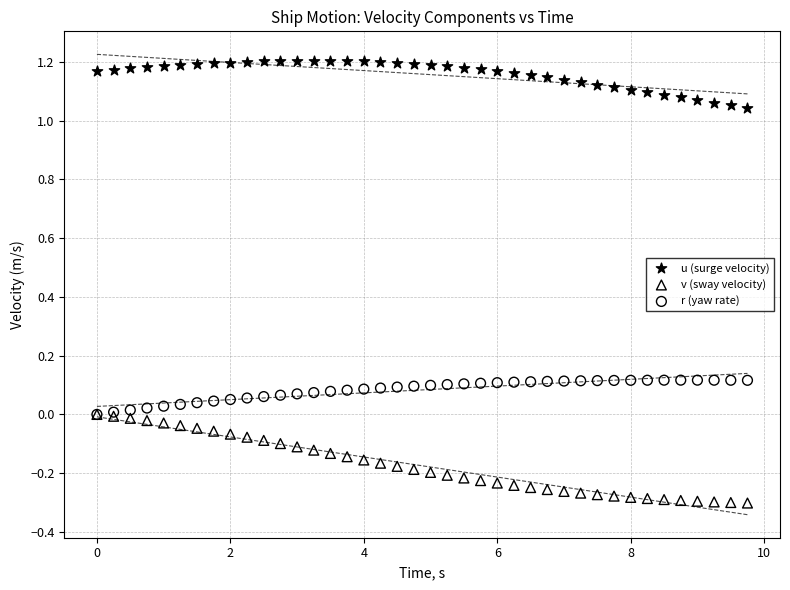

What are all the series names shown in the legend?

u (surge velocity), v (sway velocity), r (yaw rate)